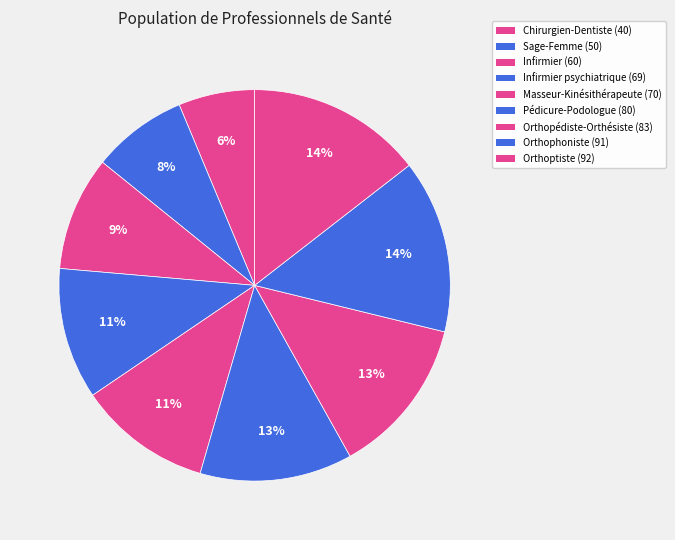

How many slices are in this pie chart?

9